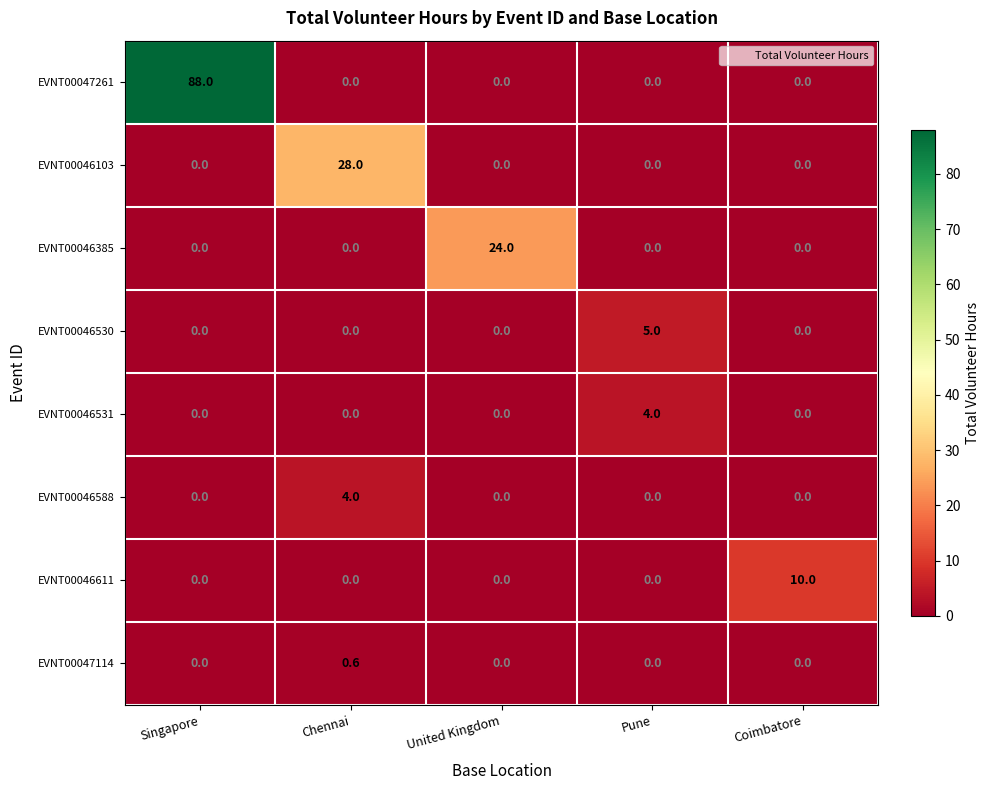

What is the spread (max minus min) of values at United Kingdom?

24.0